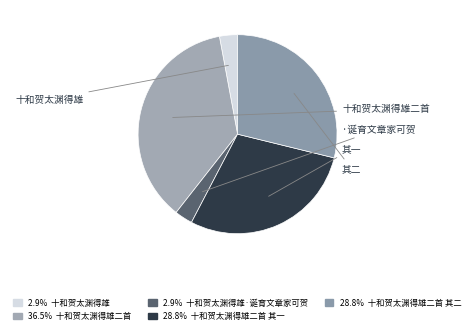

How many segments does this pie chart have?

5